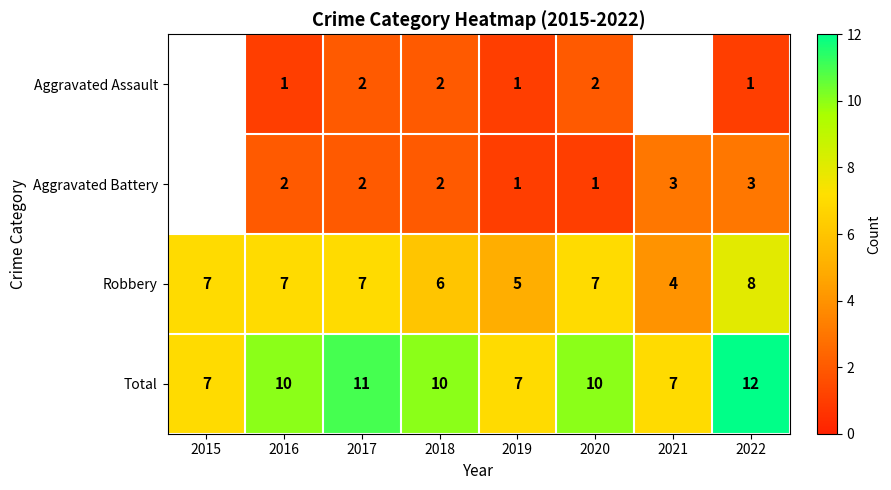

What is the minimum value shown in the chart?

1.0